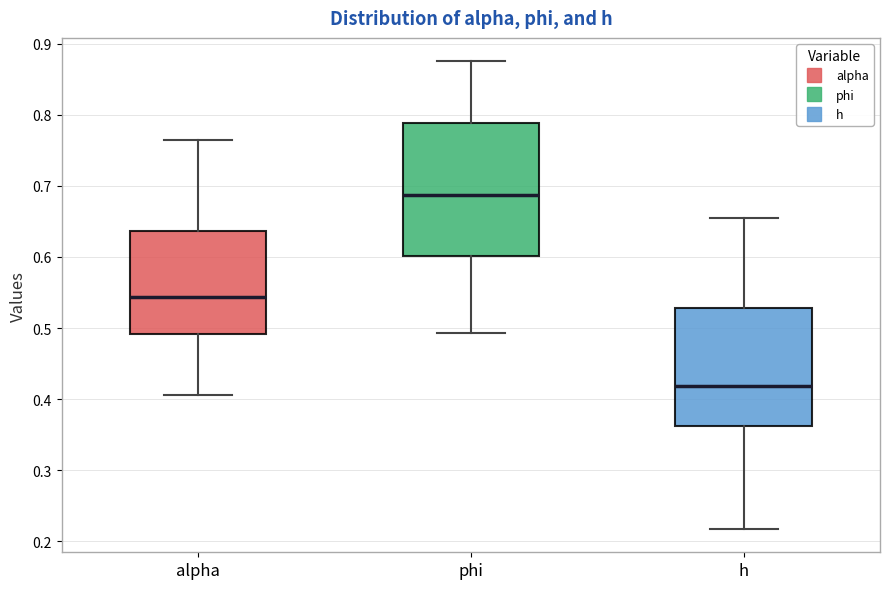

Where does the upper whisker of the box for h end on the y-axis? The values are not printed on the chart, so give them approximately, as read against the axis.

0.65